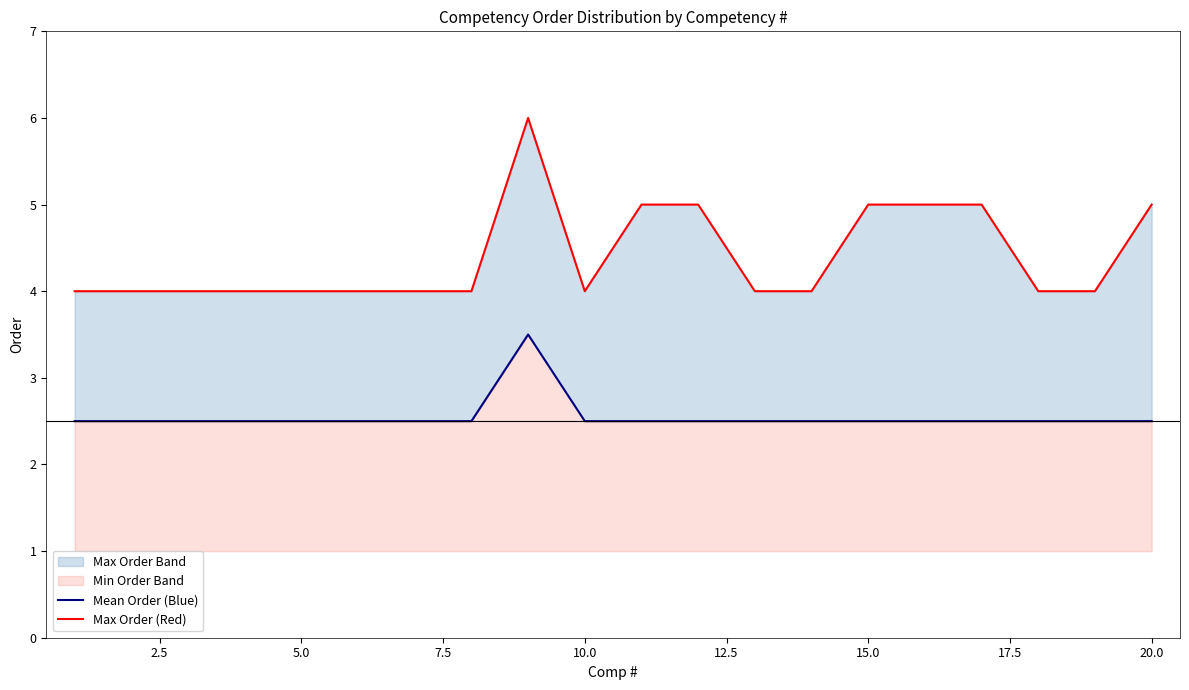

Reading left to right, transcribe all the data shown in this chart.

Mean Order (Blue): 2.5	2.5	2.5	2.5	2.5	2.5	2.5	2.5	3.5	2.5	2.5	2.5	2.5	2.5	2.5	2.5	2.5	2.5	2.5	2.5
Max Order (Red): 4.0	4.0	4.0	4.0	4.0	4.0	4.0	4.0	6.0	4.0	5.0	5.0	4.0	4.0	5.0	5.0	5.0	4.0	4.0	5.0